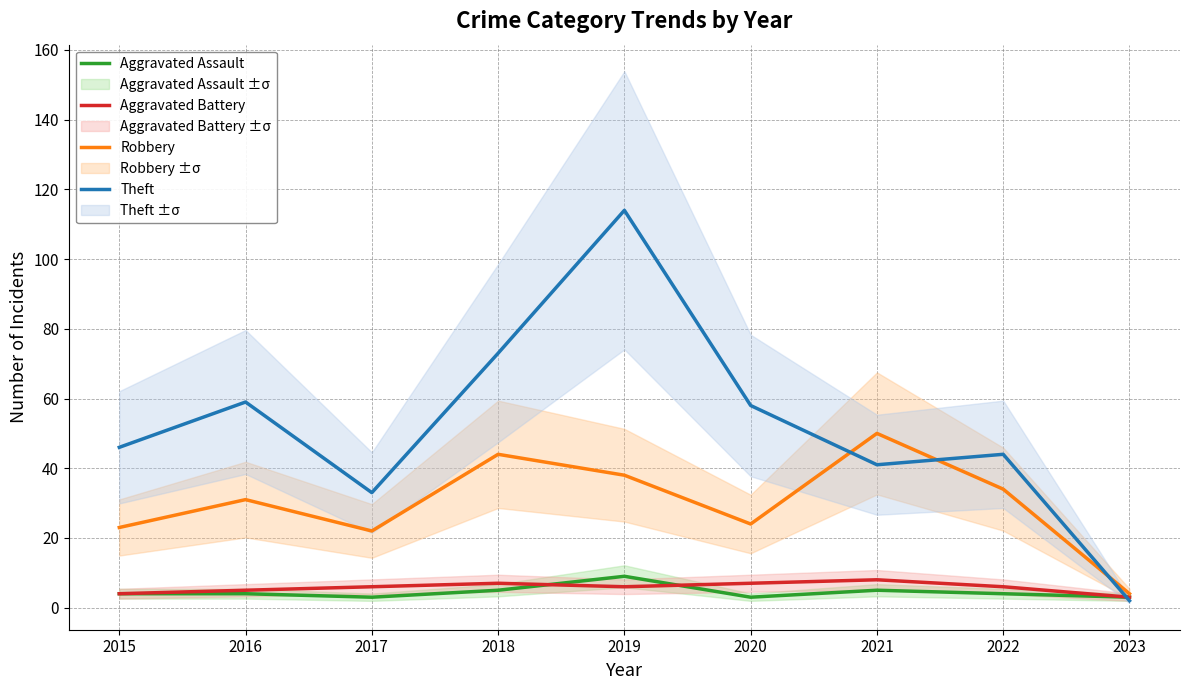

True or false: Theft has a value of 3 at 2023.

False